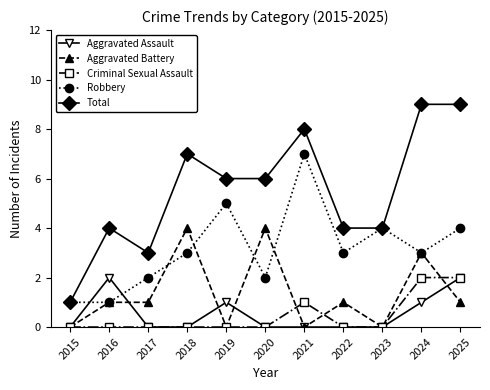

True or false: Aggravated Battery and Total intersect in this chart.

False